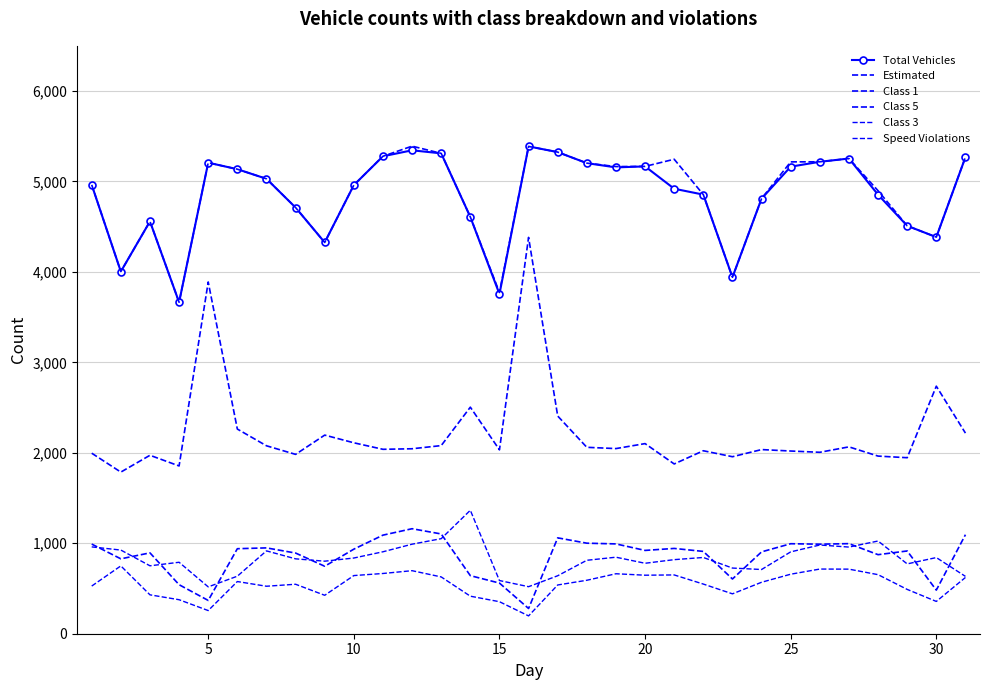

What is the value of the Class 3 point at the 8th from the left?

547